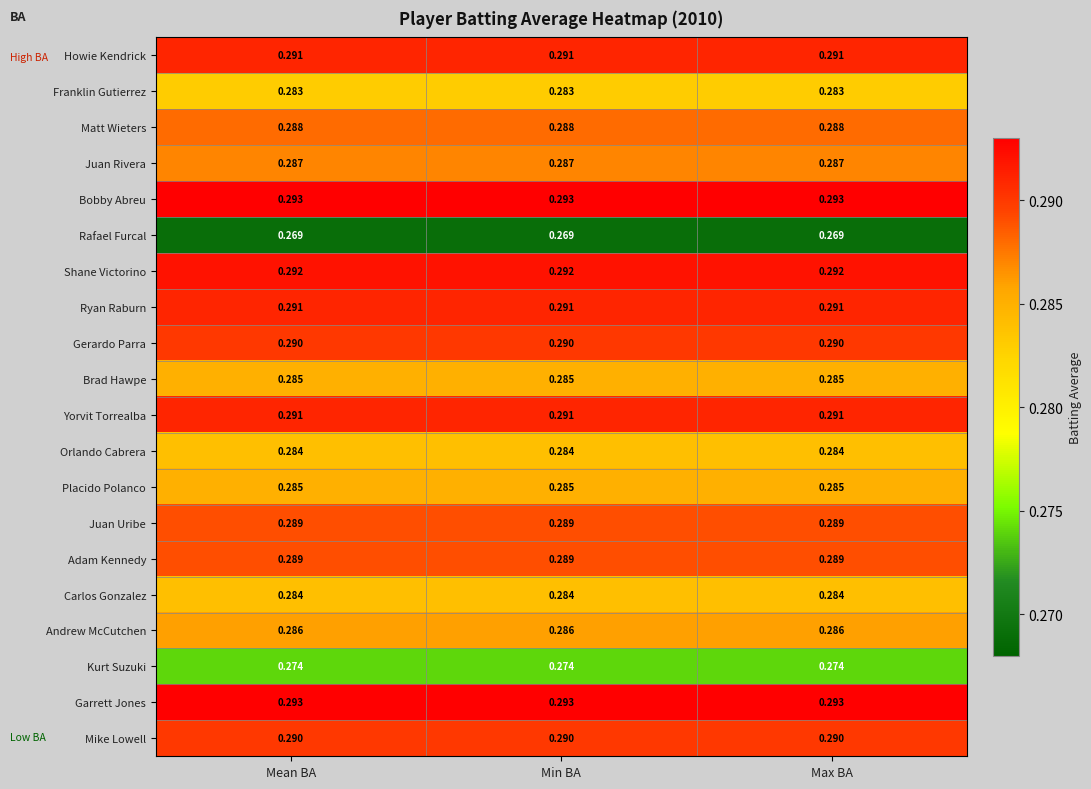

Reading left to right, transcribe all the data shown in this chart.

Howie Kendrick: Mean BA=0.3	Min BA=0.3	Max BA=0.3
Franklin Gutierrez: Mean BA=0.3	Min BA=0.3	Max BA=0.3
Matt Wieters: Mean BA=0.3	Min BA=0.3	Max BA=0.3
Juan Rivera: Mean BA=0.3	Min BA=0.3	Max BA=0.3
Bobby Abreu: Mean BA=0.3	Min BA=0.3	Max BA=0.3
Rafael Furcal: Mean BA=0.3	Min BA=0.3	Max BA=0.3
Shane Victorino: Mean BA=0.3	Min BA=0.3	Max BA=0.3
Ryan Raburn: Mean BA=0.3	Min BA=0.3	Max BA=0.3
Gerardo Parra: Mean BA=0.3	Min BA=0.3	Max BA=0.3
Brad Hawpe: Mean BA=0.3	Min BA=0.3	Max BA=0.3
Yorvit Torrealba: Mean BA=0.3	Min BA=0.3	Max BA=0.3
Orlando Cabrera: Mean BA=0.3	Min BA=0.3	Max BA=0.3
Placido Polanco: Mean BA=0.3	Min BA=0.3	Max BA=0.3
Juan Uribe: Mean BA=0.3	Min BA=0.3	Max BA=0.3
Adam Kennedy: Mean BA=0.3	Min BA=0.3	Max BA=0.3
Carlos Gonzalez: Mean BA=0.3	Min BA=0.3	Max BA=0.3
Andrew McCutchen: Mean BA=0.3	Min BA=0.3	Max BA=0.3
Kurt Suzuki: Mean BA=0.3	Min BA=0.3	Max BA=0.3
Garrett Jones: Mean BA=0.3	Min BA=0.3	Max BA=0.3
Mike Lowell: Mean BA=0.3	Min BA=0.3	Max BA=0.3